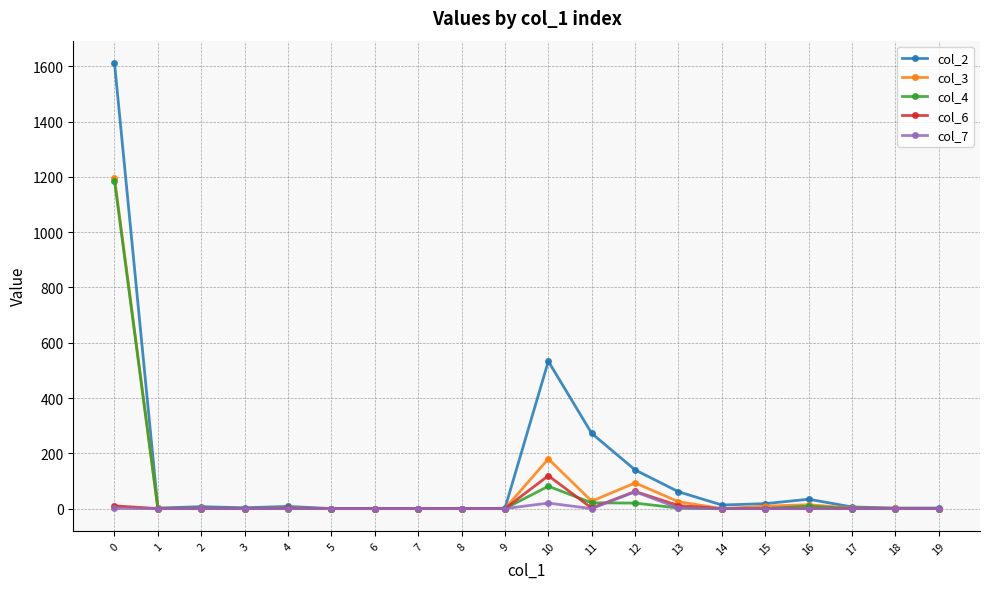

What is the maximum value shown in the chart?

1612